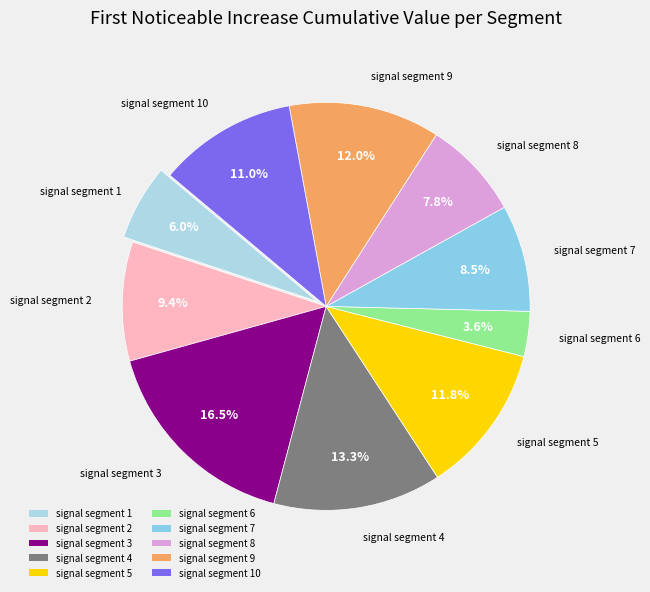

Does signal segment 5 account for over 50% of the chart?

No